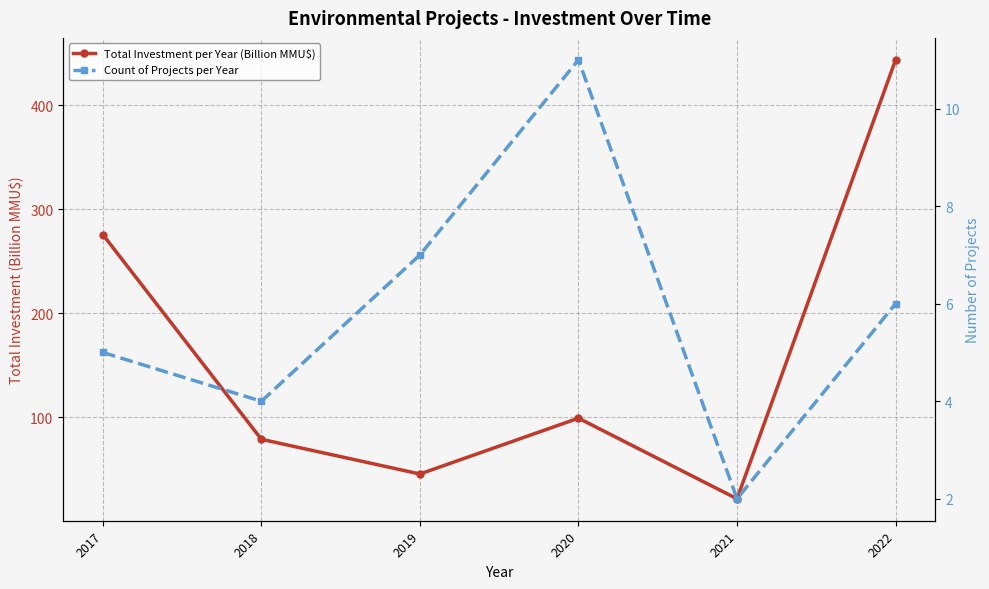

What are all the series names shown in the legend?

Total Investment per Year (Billion MMU$), Count of Projects per Year